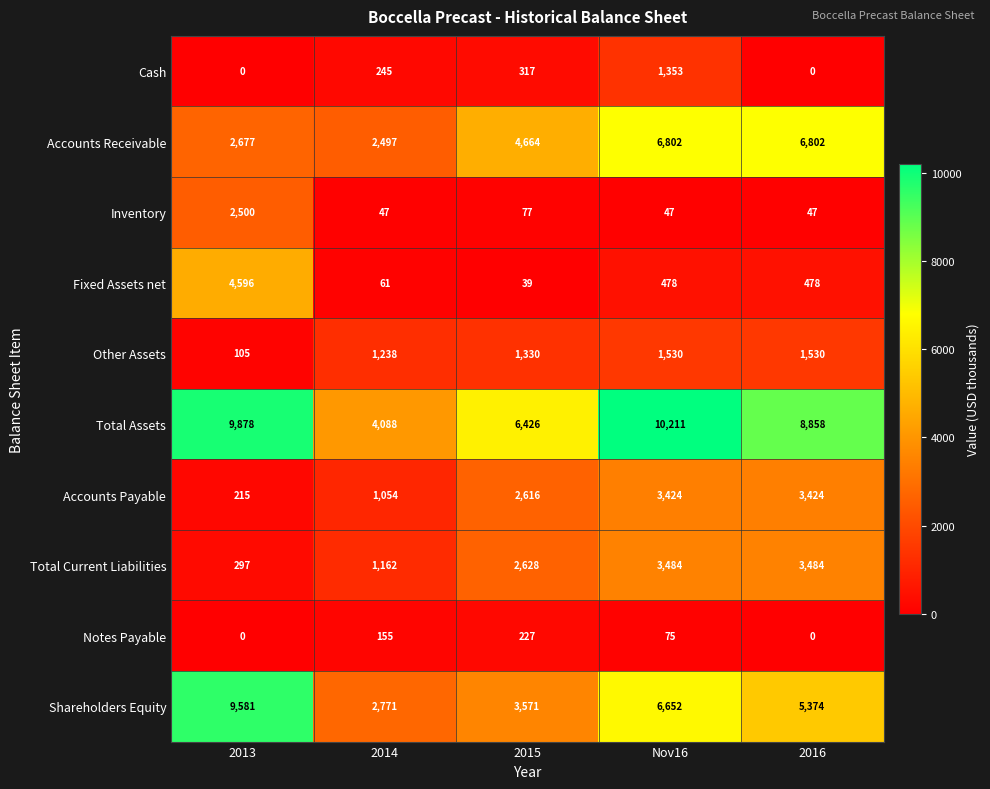

How many categories are shown in the chart?

5